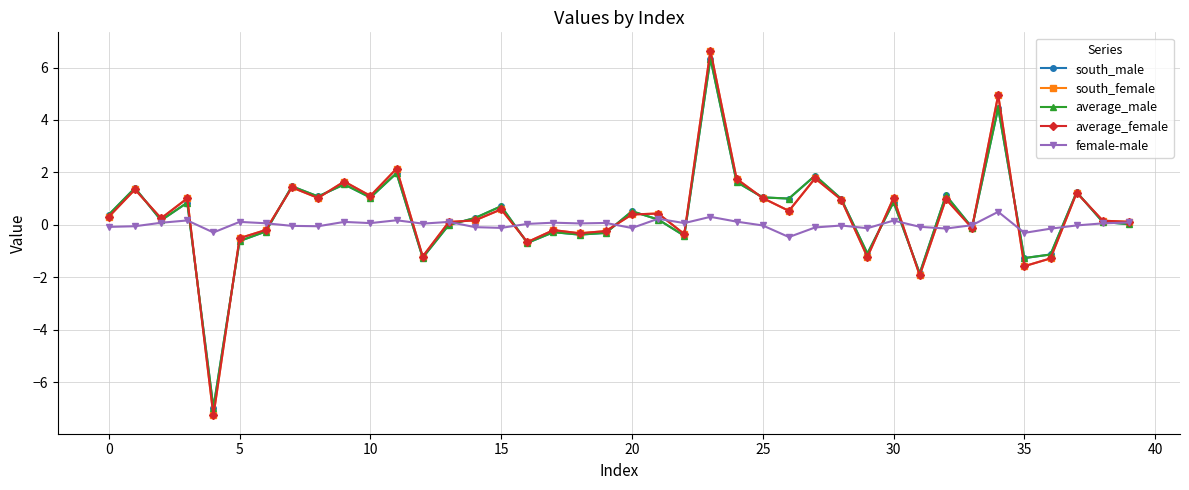

Does the chart display data point markers on the line(s)?

Yes